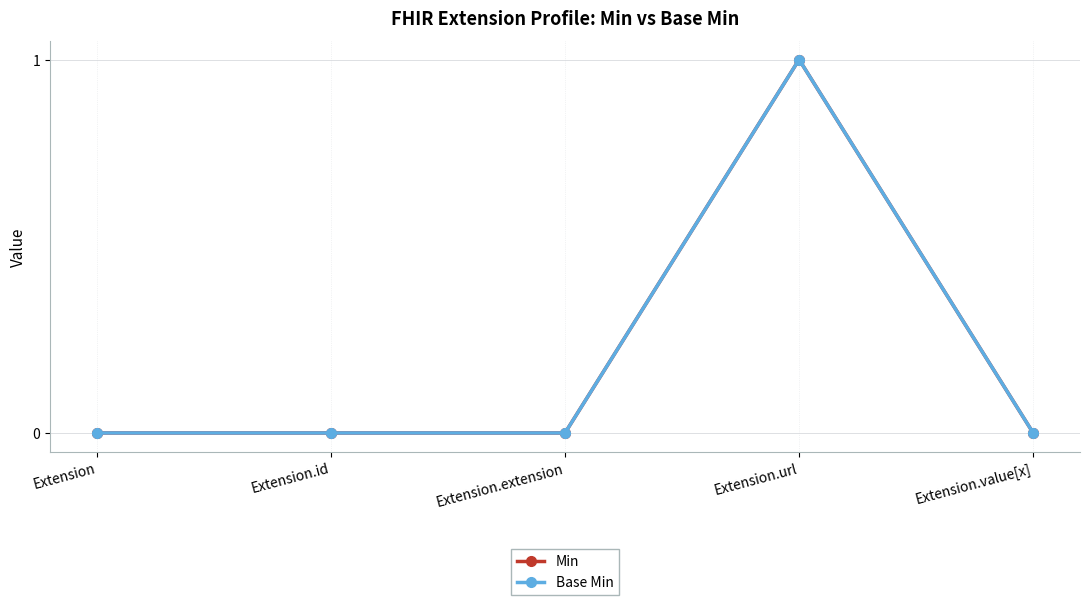

How many data points does each series have?

5